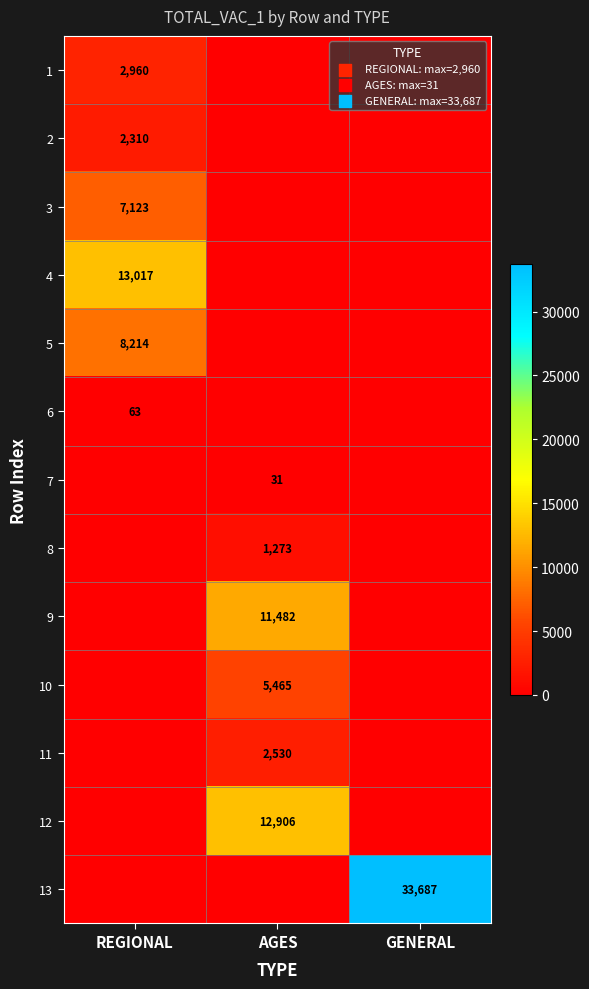

The value of 2 at REGIONAL is 3795. True or false?

False